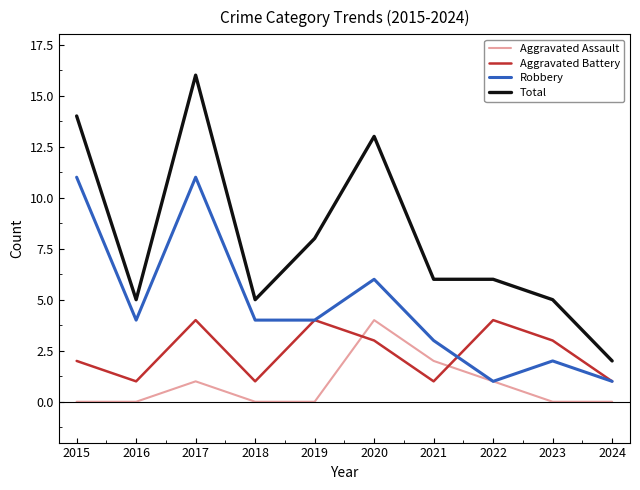

True or false: Aggravated Battery and Total cross at least once.

False